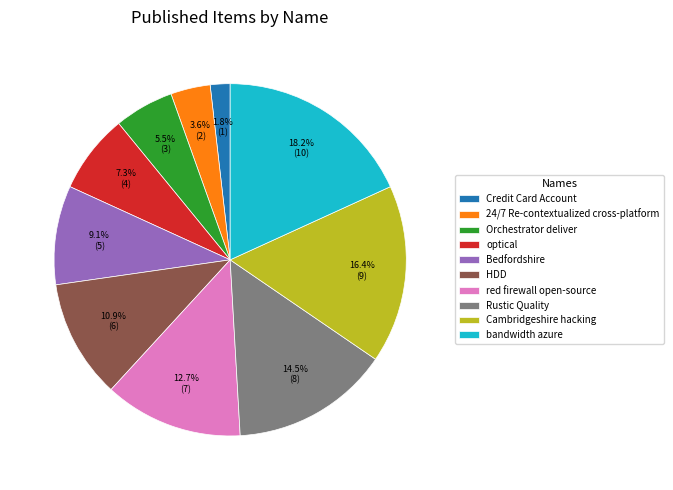

Which has a higher value, red firewall open-source or Orchestrator deliver?

red firewall open-source